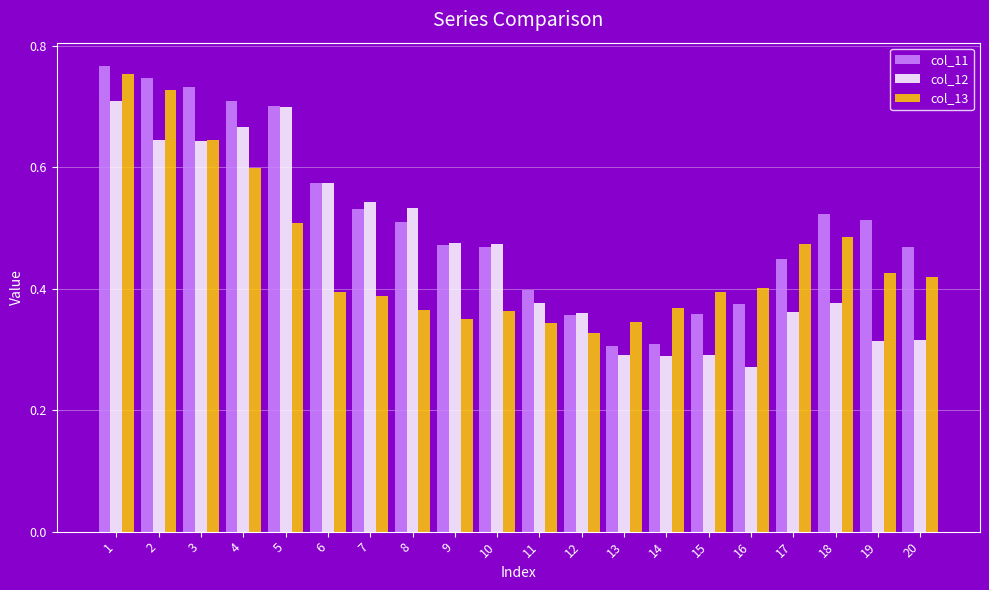

Which series has the largest total across all categories?

col_11